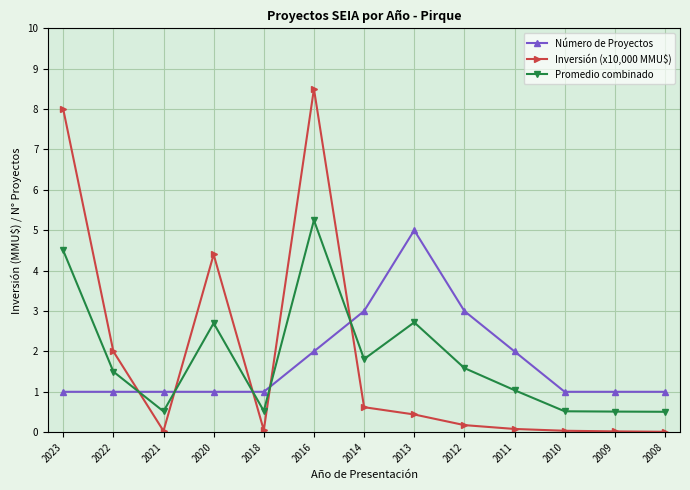

What is the highest value of the Número de Proyectos series?

5.0